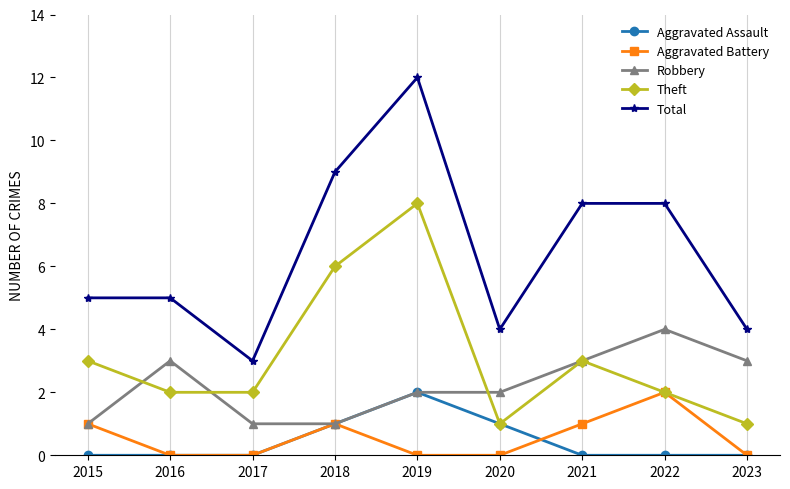

What is the value of the Total point at the 6th from the left?

4